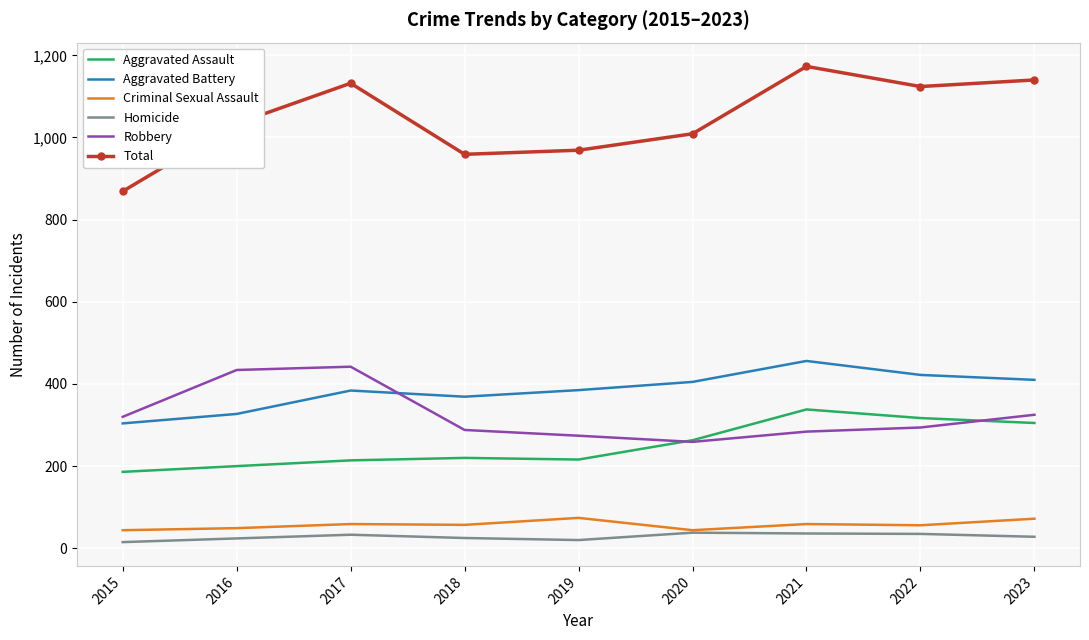

At 2016, list the series in order from smallest to largest.

Homicide, Criminal Sexual Assault, Aggravated Assault, Aggravated Battery, Robbery, Total